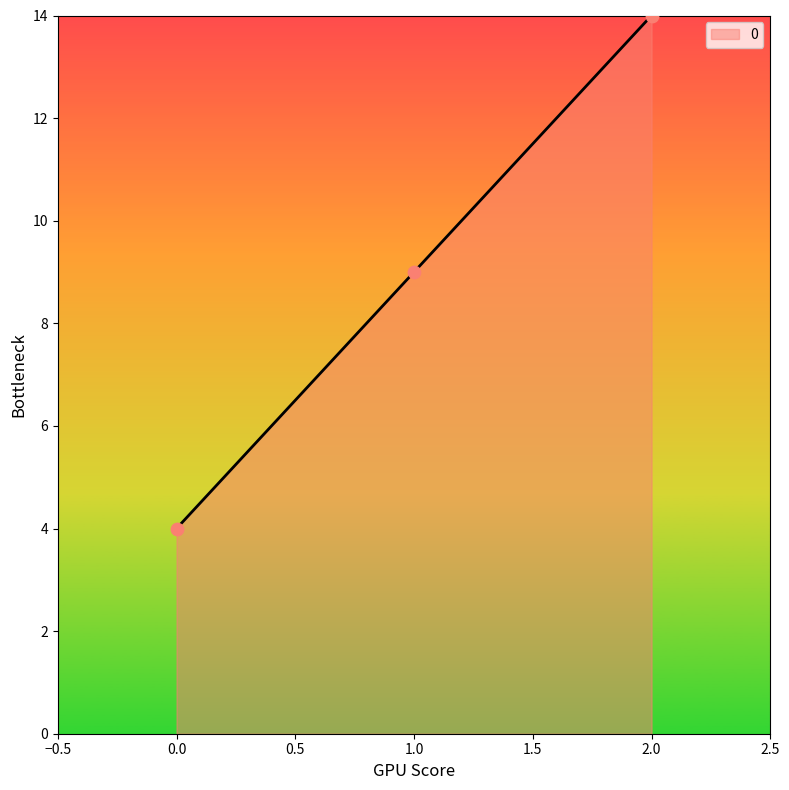

What is the ratio of the value at 1.0 to the value at 2.0?

0.6